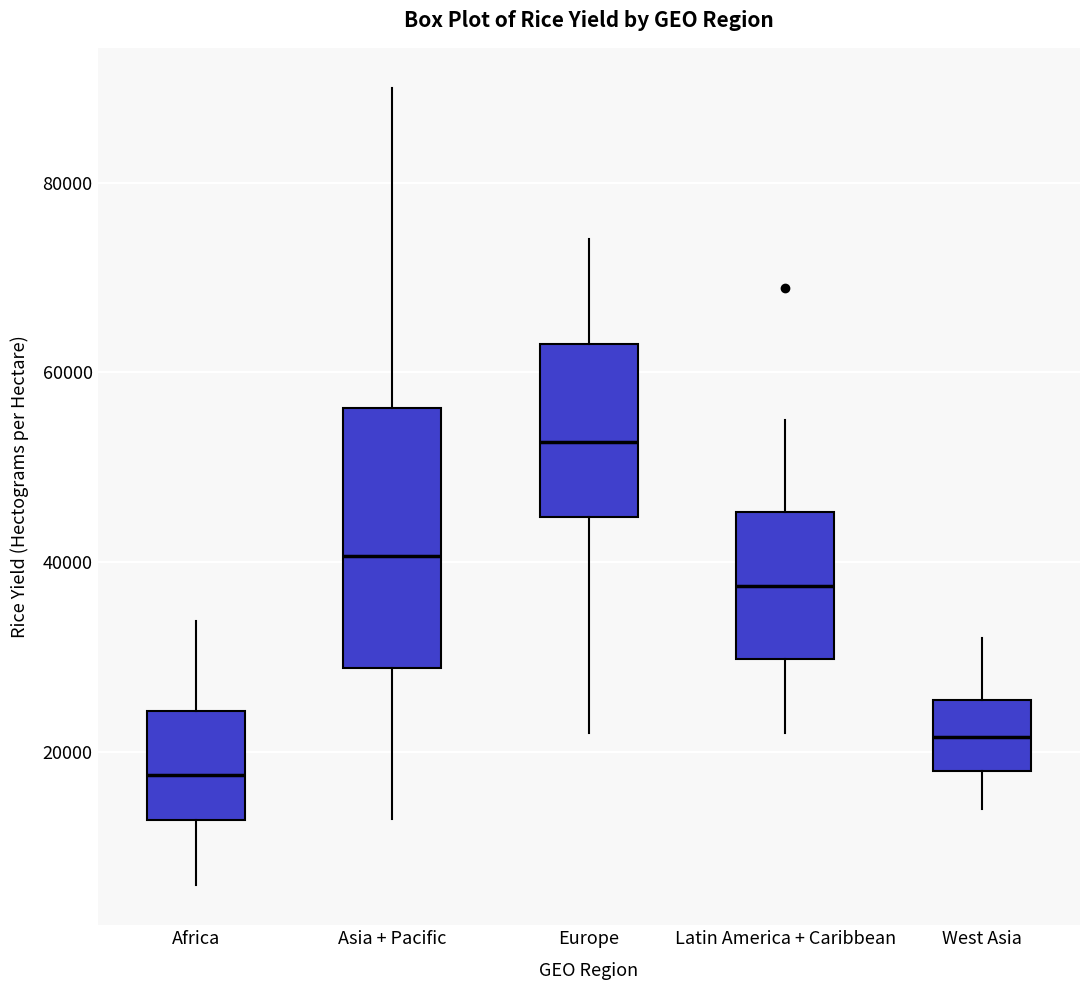

Reading left to right, transcribe this box plot: for each box, give where its median line is, the range the box spans, and where its two whiskers end, as read against the y-axis. The values are not printed on the chart, so give them approximately, as read against the axis.

Africa: median 18000, box 12000 to 24000, whiskers 6000 to 34000
Asia + Pacific: median 40000, box 28000 to 56000, whiskers 12000 to 90000
Europe: median 52000, box 44000 to 64000, whiskers 22000 to 74000
Latin America + Caribbean: median 38000, box 30000 to 46000, whiskers 22000 to 56000
West Asia: median 22000, box 18000 to 26000, whiskers 14000 to 32000